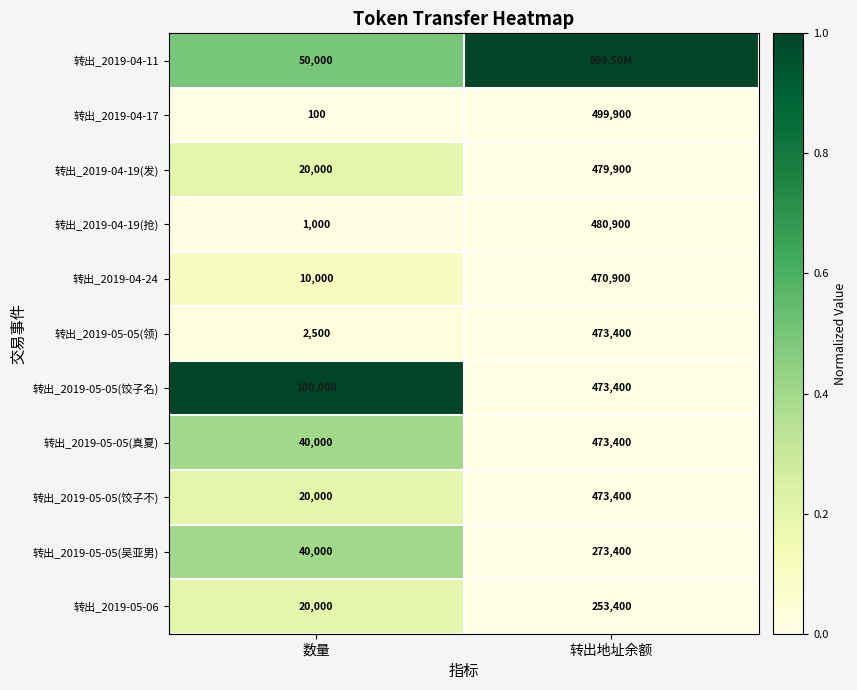

List the labels in order of 转出_2019-04-17 value, largest first.

转出地址余额, 数量